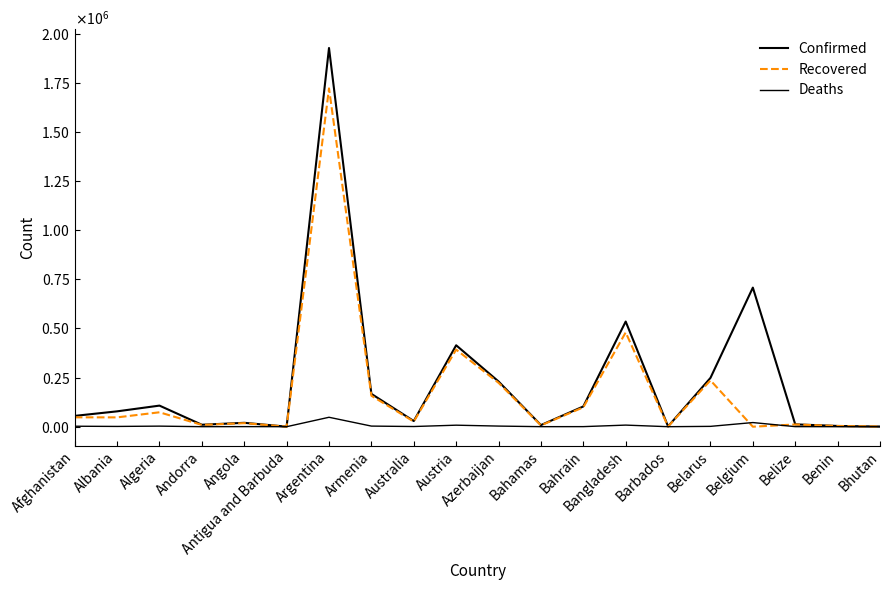

Where does the Recovered series first go above 47424?

Afghanistan